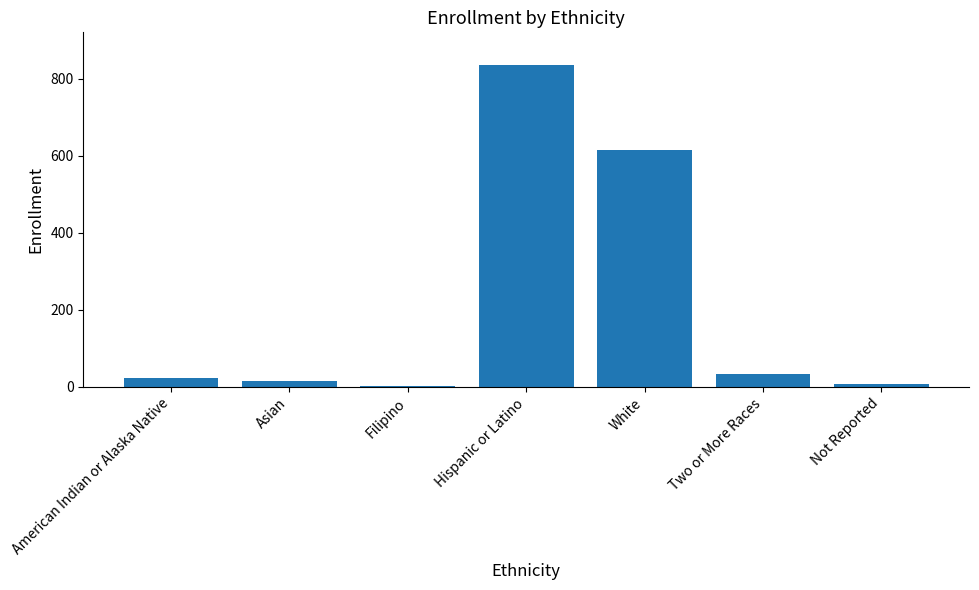

What is the difference between the second highest and minimum values?

613